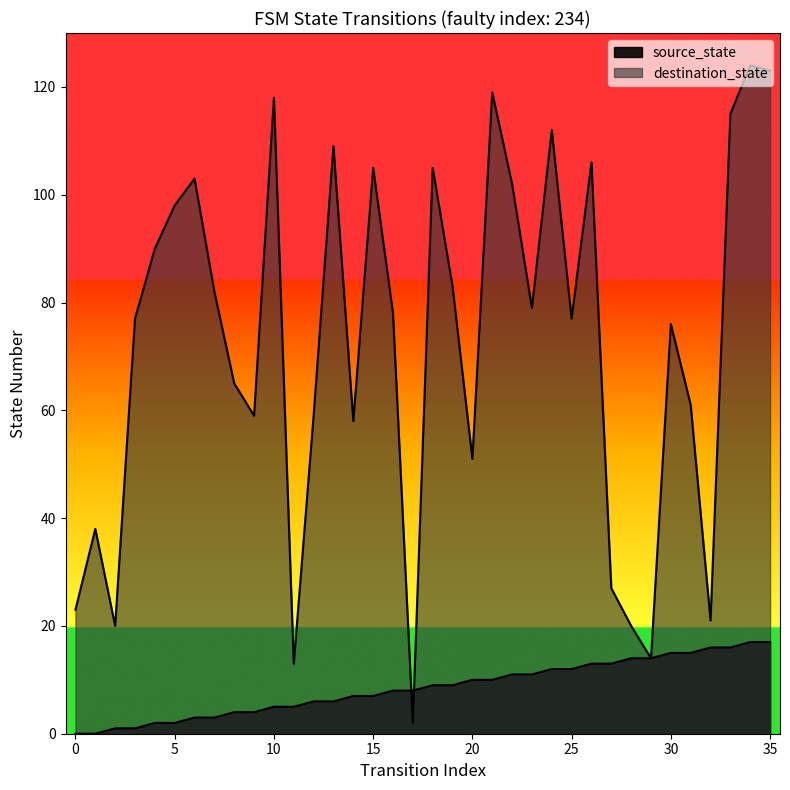

Which series has the largest range (max minus min)?

destination_state